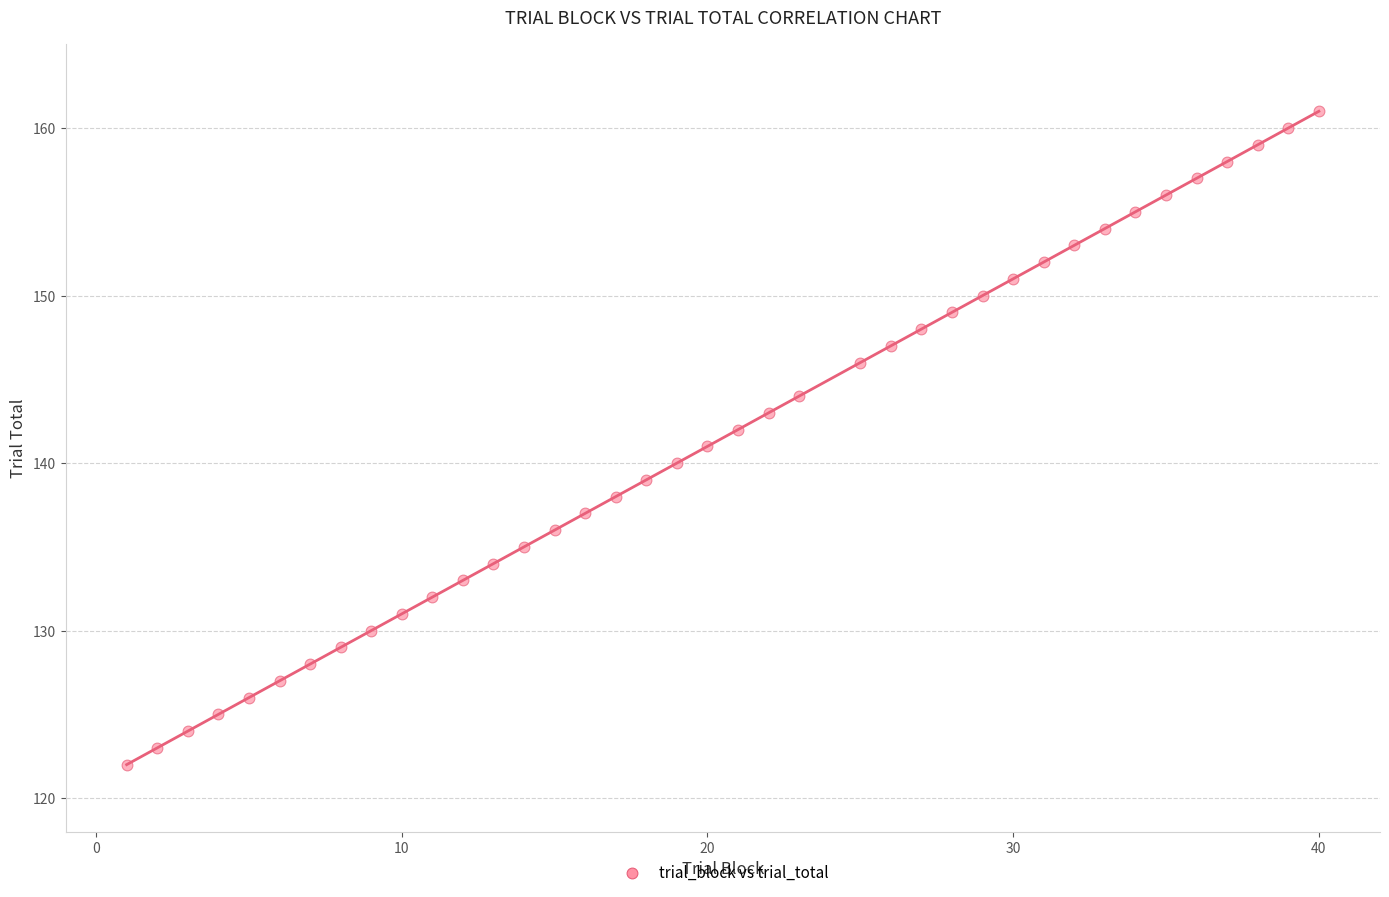

What is the range of X values (max minus min)?

39